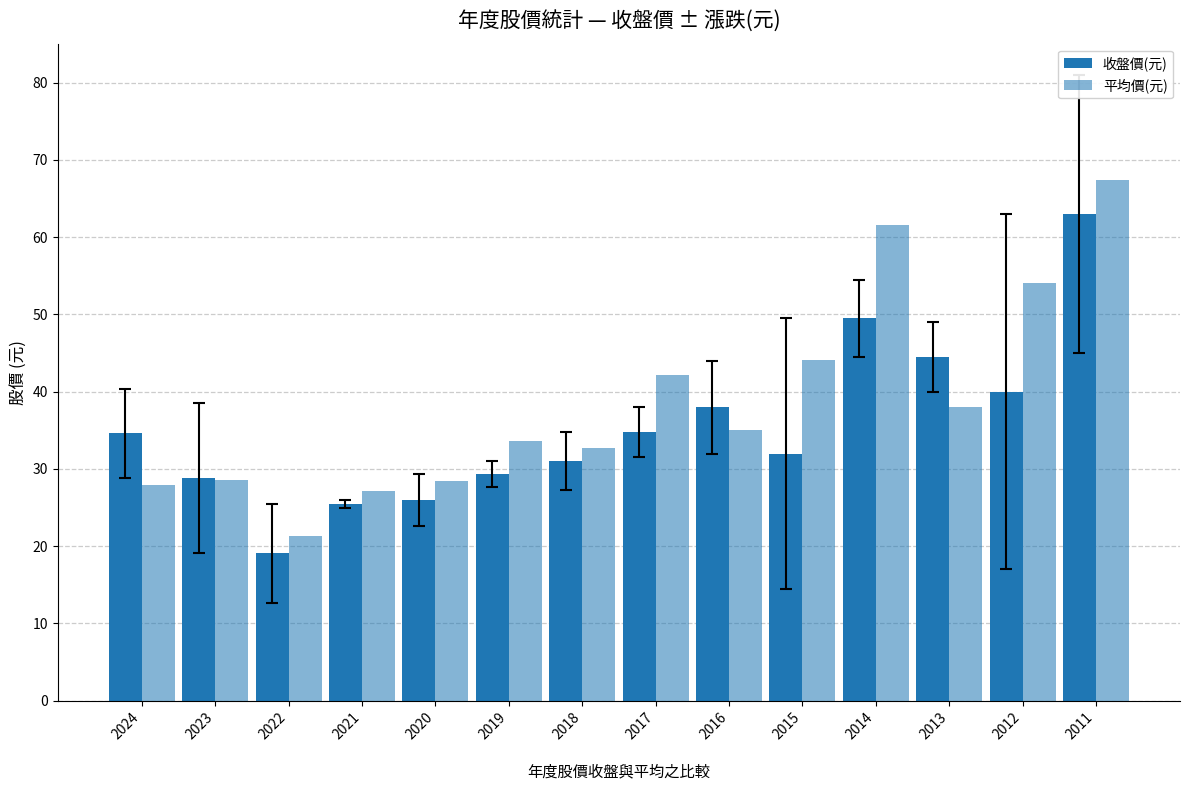

Are the bars horizontal?

No